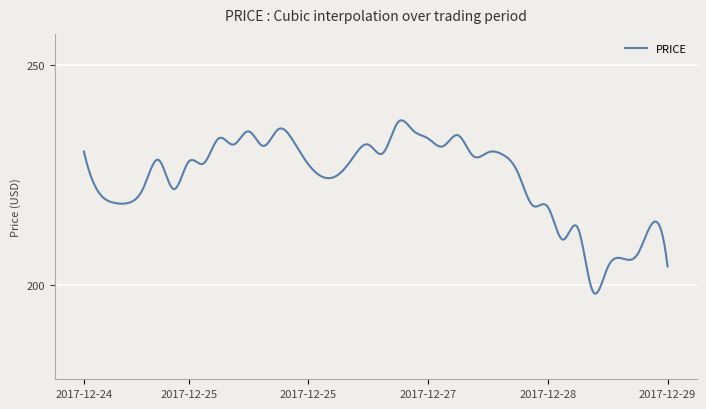

Count the number of data series in this chart.

1